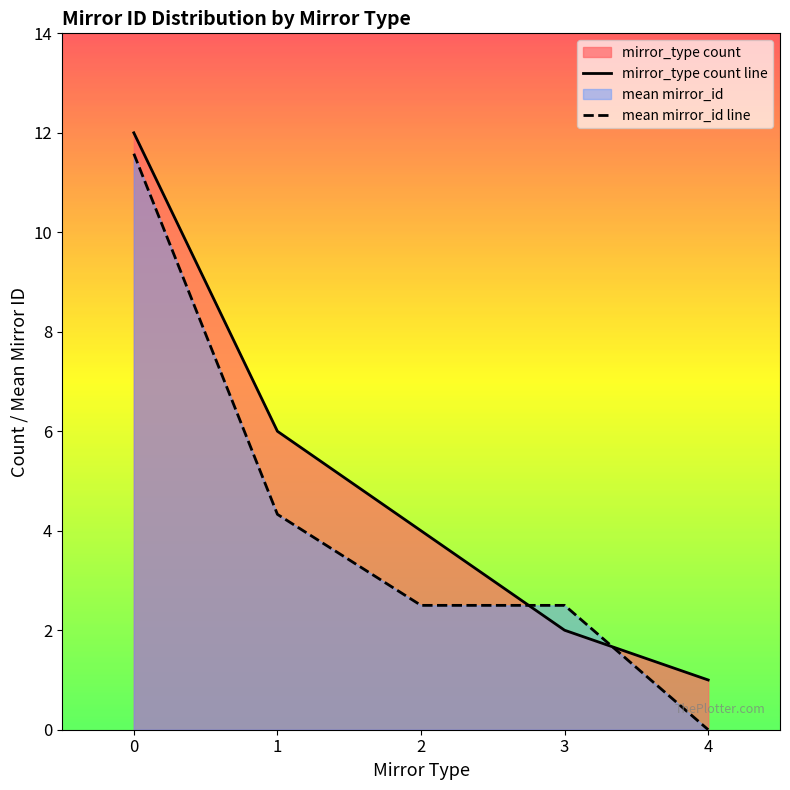

Which category has the lowest value across all series?

4